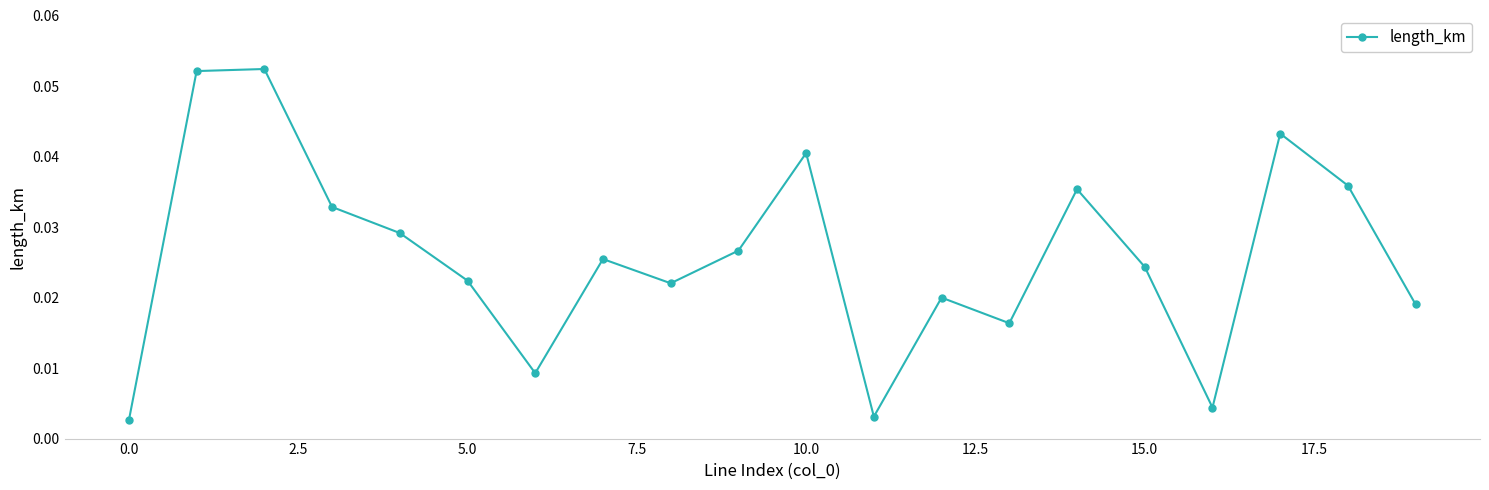

How many lines are shown in the chart?

1